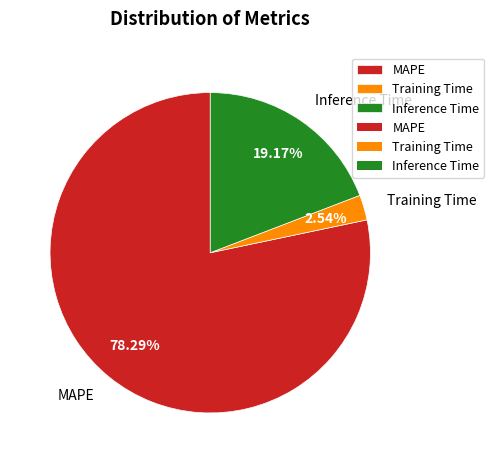

What portion of the pie excludes MAPE?

21.7%